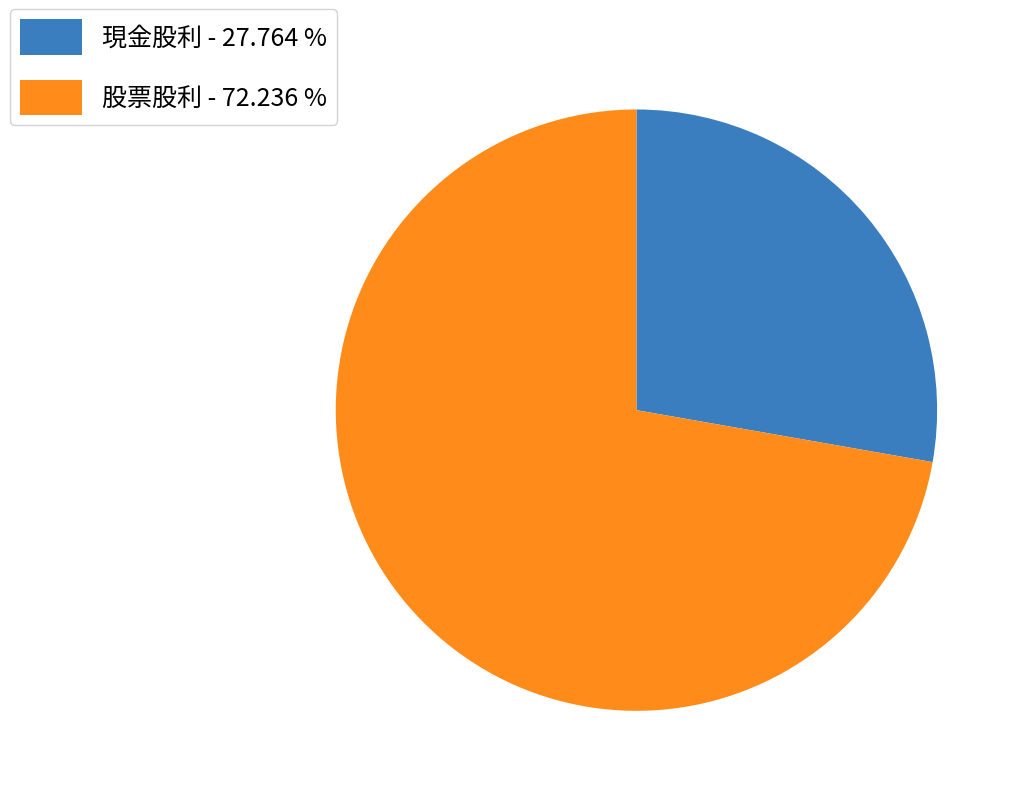

What is the ratio of the value at 現金股利 to the value at 股票股利?

0.4